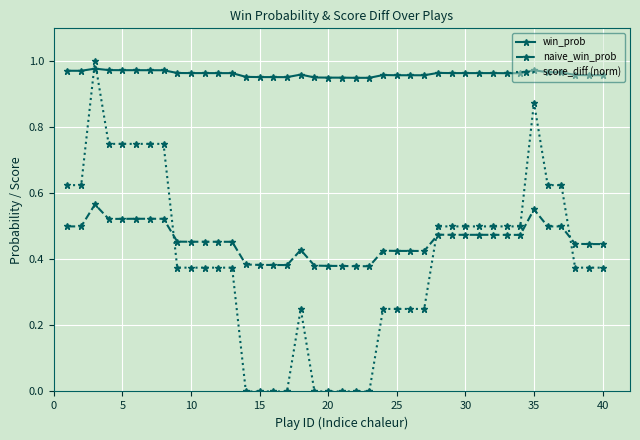

Which series has the largest range (max minus min)?

score_diff (norm)